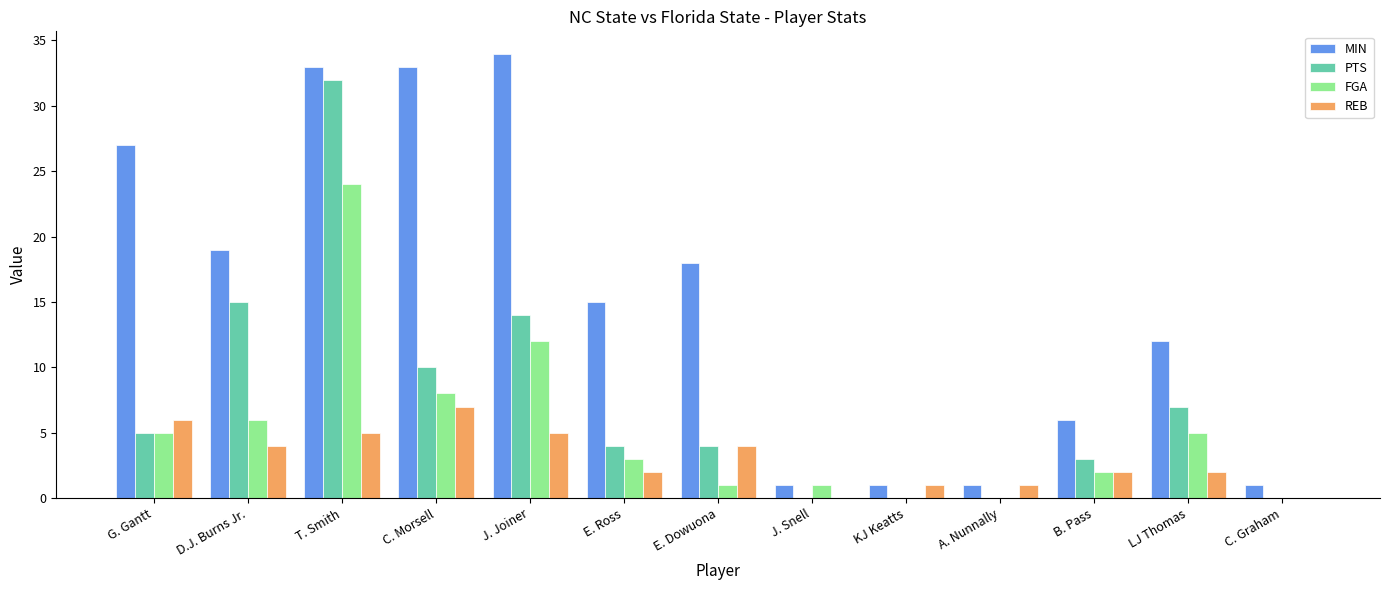

Reading left to right, transcribe all the data shown in this chart.

MIN: 27	19	33	33	34	15	18	1	1	1	6	12	1
PTS: 5	15	32	10	14	4	4	0	0	0	3	7	0
FGA: 5	6	24	8	12	3	1	1	0	0	2	5	0
REB: 6	4	5	7	5	2	4	0	1	1	2	2	0